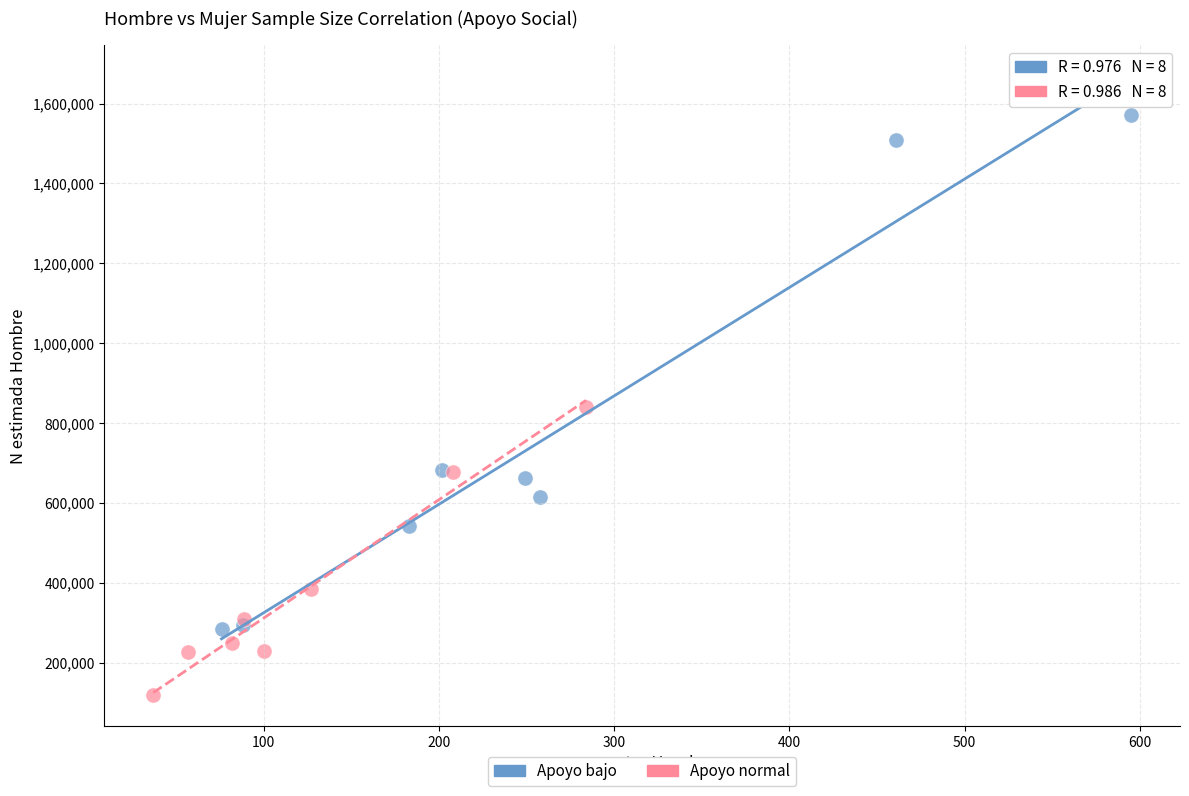

Which series reaches the maximum Y coordinate?

Apoyo bajo